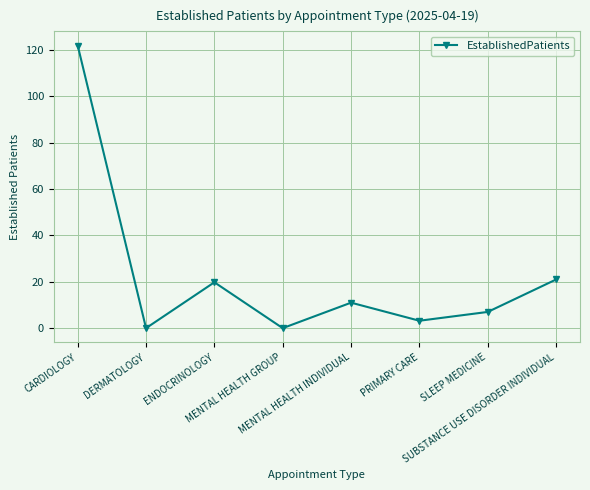

What is the difference between the second highest and second lowest values?

21.0